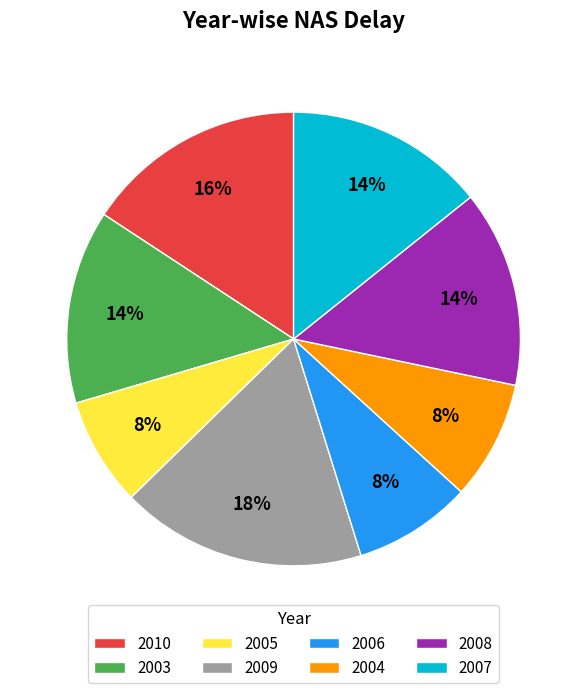

Do 2007 and 2005 together represent more than half of the pie?

No